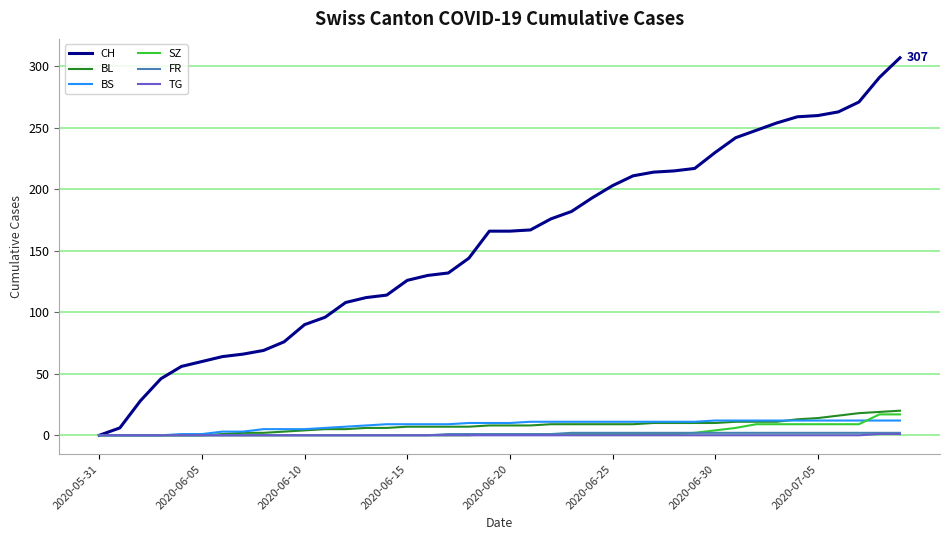

What is the greatest value displayed?

307